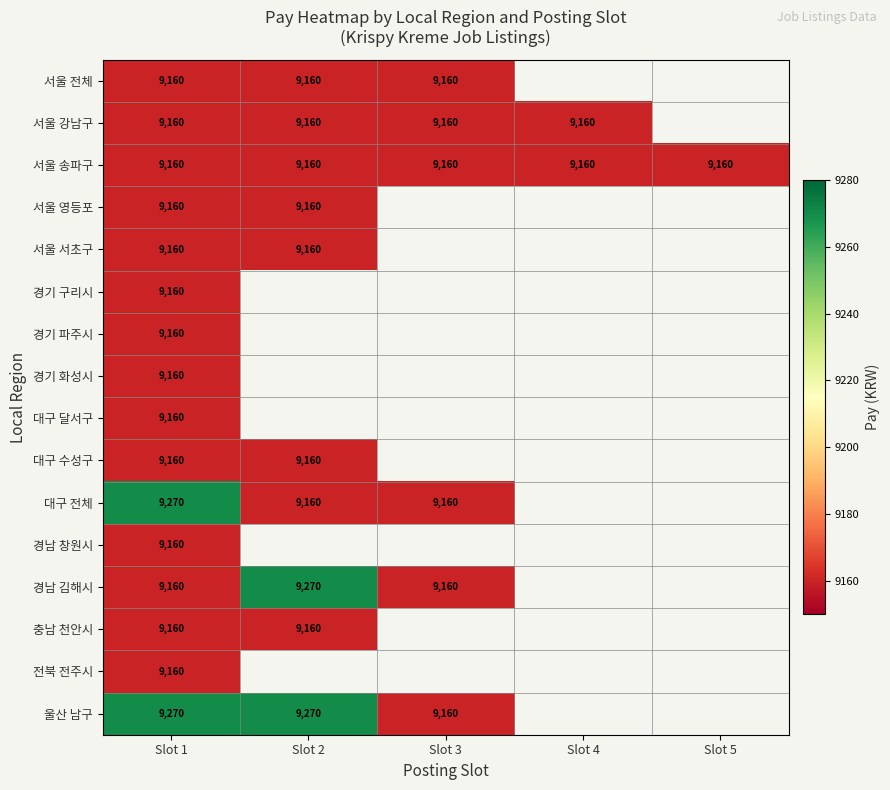

What is the difference between the 경남 김해시 values at Slot 1 and Slot 2?

110